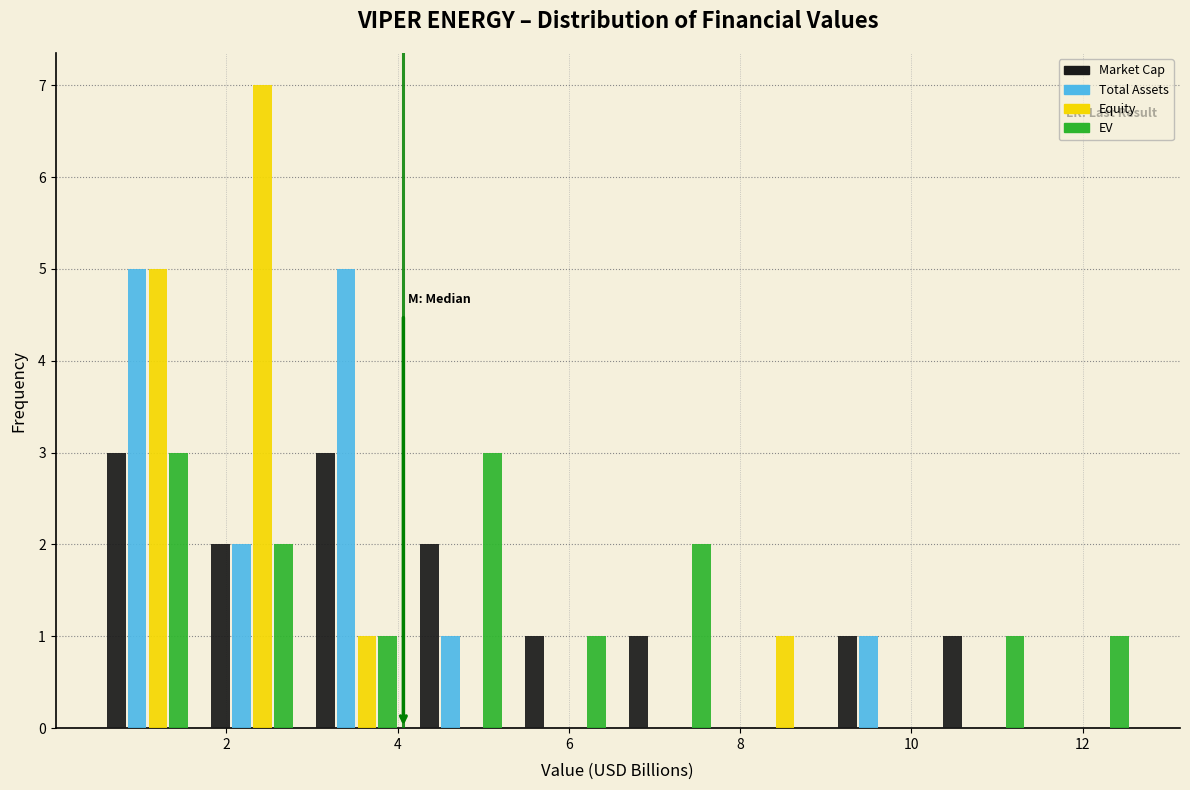

Reading left to right, list every range on the x-axis with the height of the bar of each series over it. Neither the bar edges nor the heights are printed on the chart, so give them approximately, as read against the axes.

0.4 to 1.6: Market Cap=3	Total Assets=5	Equity=5	EV=3
1.6 to 3.0: Market Cap=2	Total Assets=2	Equity=7	EV=2
3.0 to 4.2: Market Cap=3	Total Assets=5	Equity=1	EV=1
4.2 to 5.4: Market Cap=2	Total Assets=1	Equity=0	EV=3
5.4 to 6.6: Market Cap=1	Total Assets=0	Equity=0	EV=1
6.6 to 7.8: Market Cap=1	Total Assets=0	Equity=0	EV=2
7.8 to 9.0: Market Cap=0	Total Assets=0	Equity=1	EV=0
9.0 to 10.2: Market Cap=1	Total Assets=1	Equity=0	EV=0
10.2 to 11.4: Market Cap=1	Total Assets=0	Equity=0	EV=1
11.4 to 12.6: Market Cap=0	Total Assets=0	Equity=0	EV=1